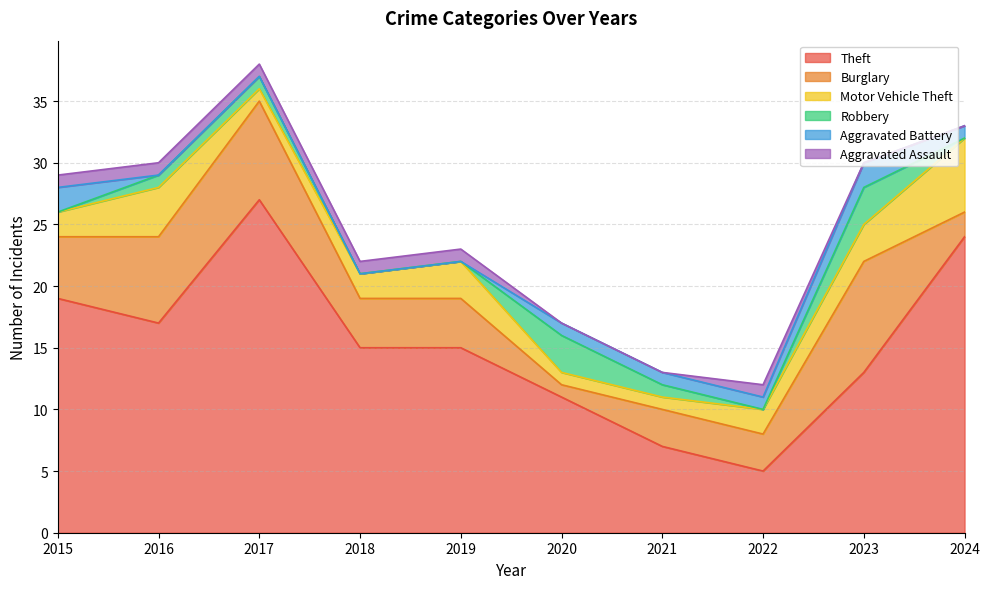

What is the average value of the Aggravated Battery series?

1